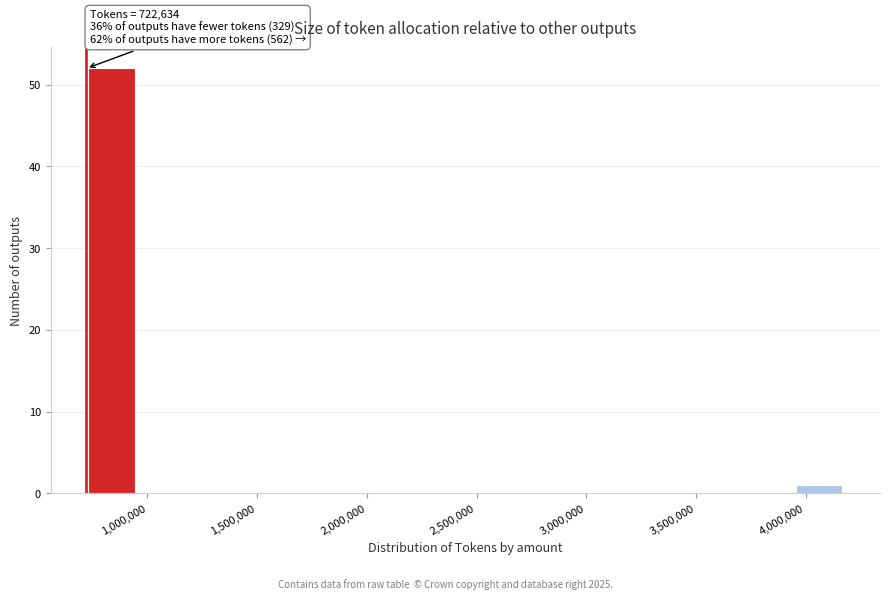

Over which range of the x-axis is the bar tallest?

700000 to 950000